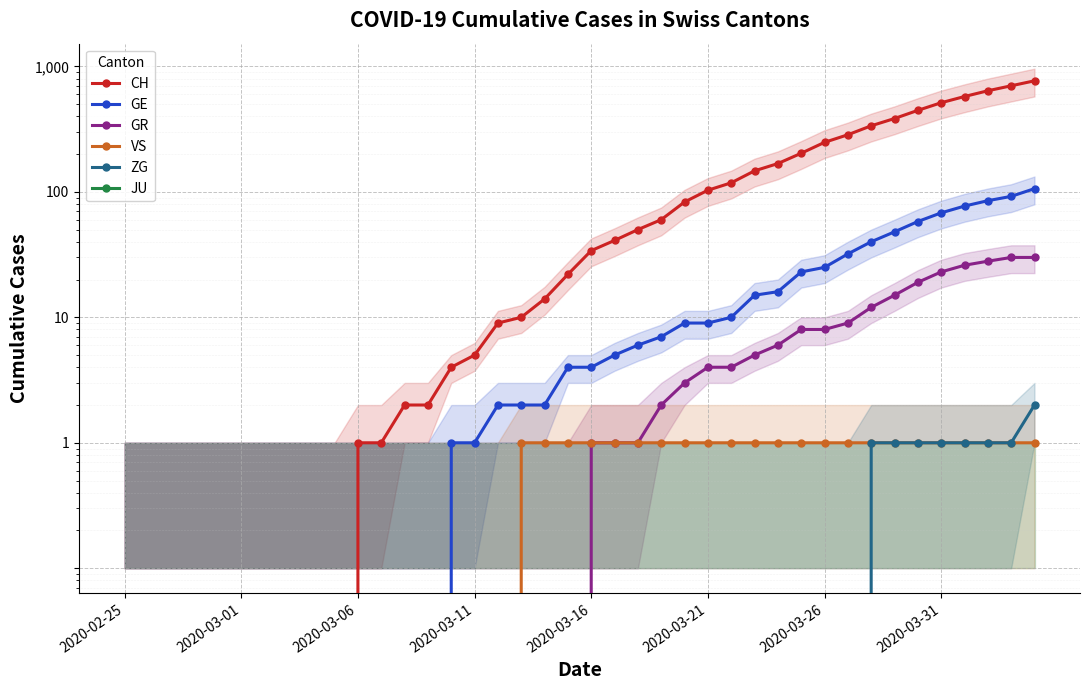

The value of GE at 27 is 15. True or false?

True